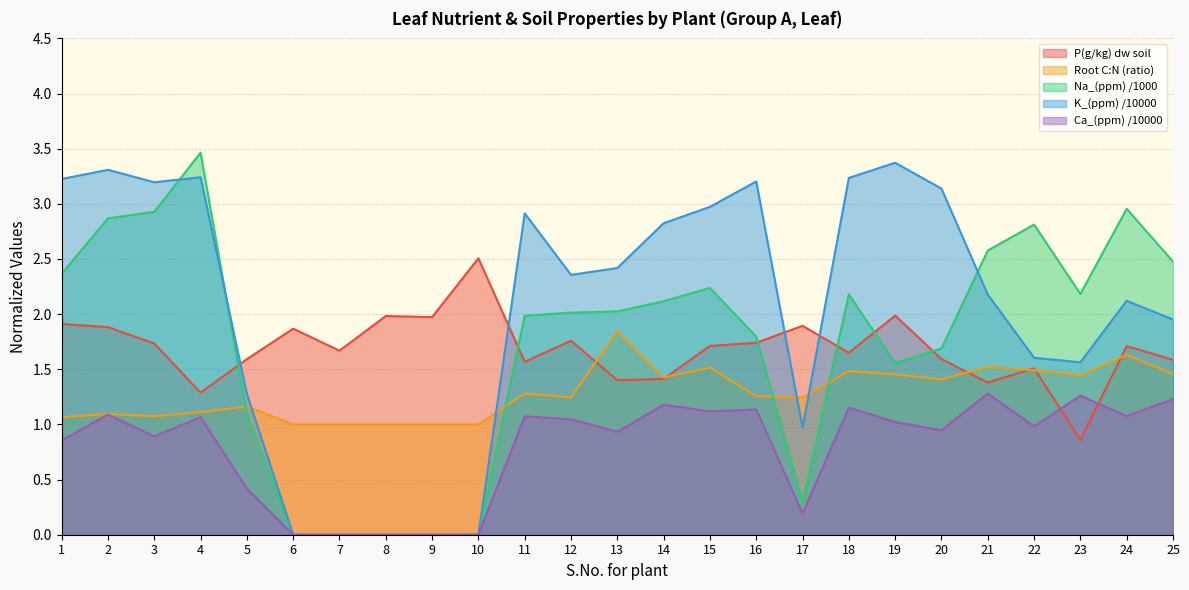

Between 19 and 21, which series saw the biggest shift?

K_(ppm) /10000